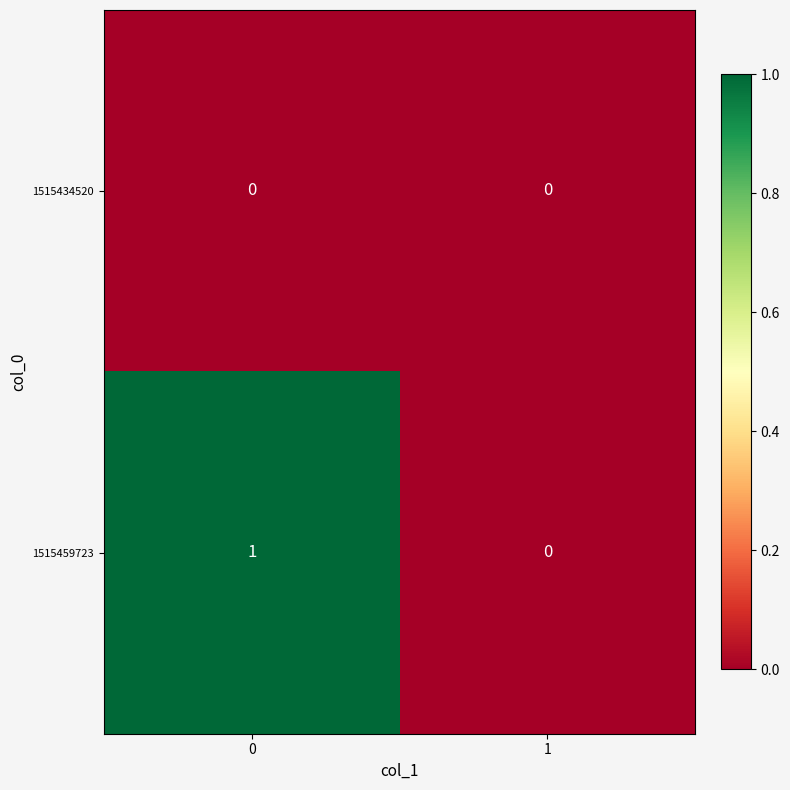

Which series changed the most between 0 and 1?

1515459723